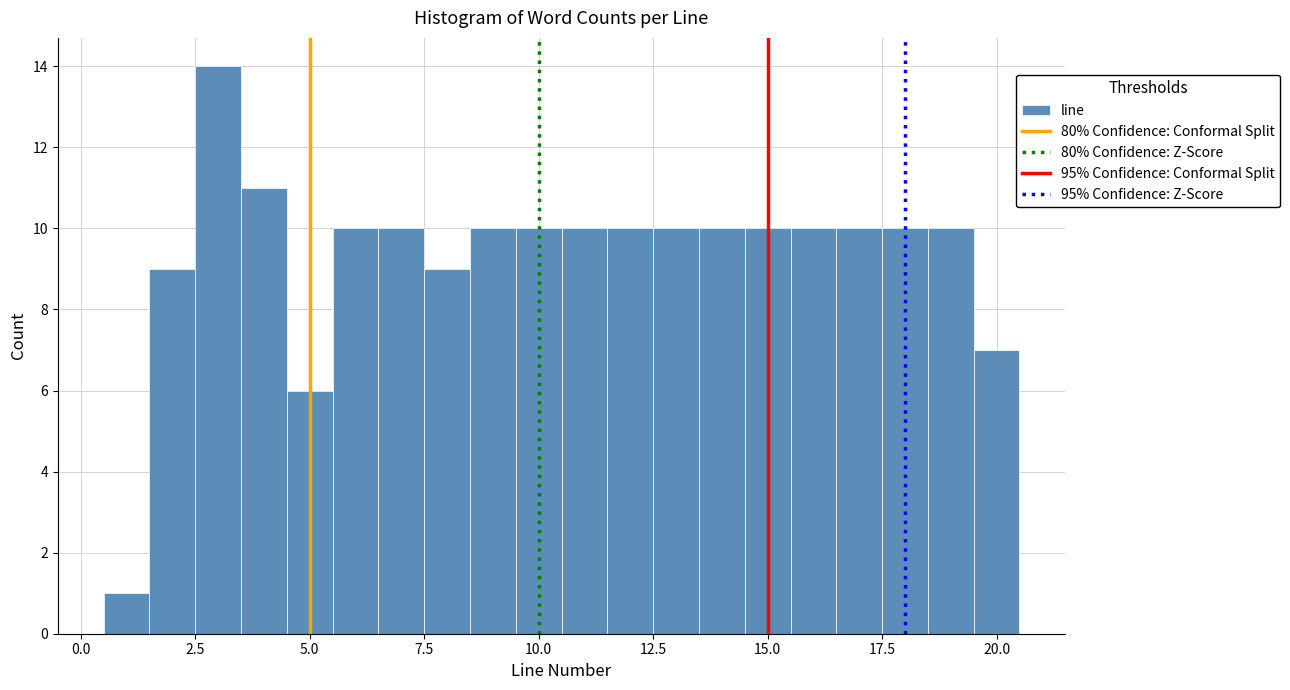

Around what value on the x-axis is the tallest bar? Give the approximate position of its centre, as read against the axis.

3.0